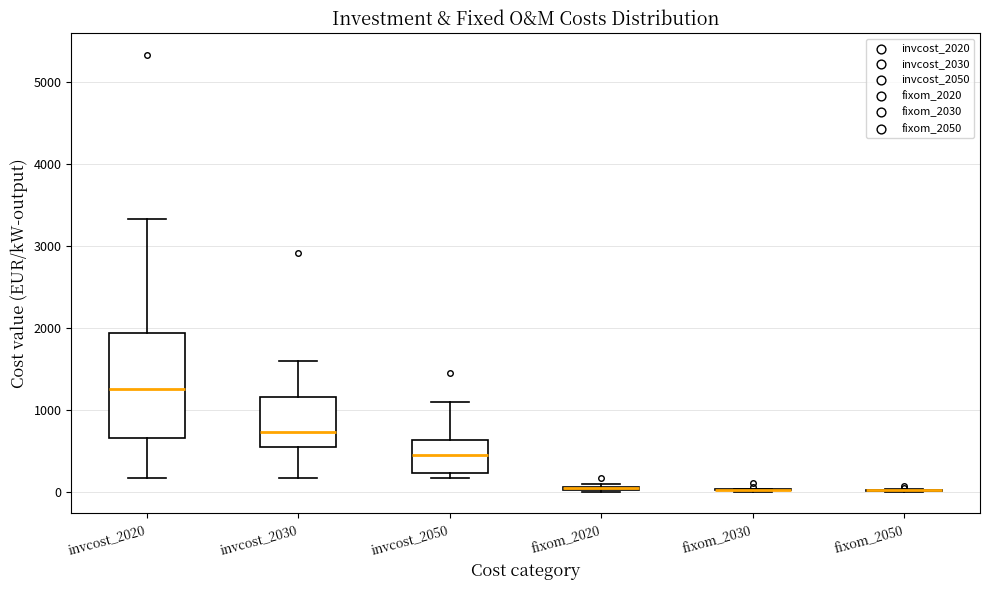

Reading left to right, read every box against the y-axis: the position of its median line, the range the box covers, and the ends of its whiskers. The values are not printed on the chart, so give them approximately, as read against the axis.

invcost_2020: median 1300, box 700 to 1900, whiskers 200 to 3300
invcost_2030: median 700, box 600 to 1200, whiskers 200 to 1600
invcost_2050: median 500, box 200 to 600, whiskers 200 (just below the box's lower edge) to 1100
fixom_2020: box collapsed to a line at 0, whiskers 0 to 100
fixom_2030: box collapsed to a line at 0, whiskers 0 to 0
fixom_2050: box collapsed to a line at 0, whiskers 0 to 0